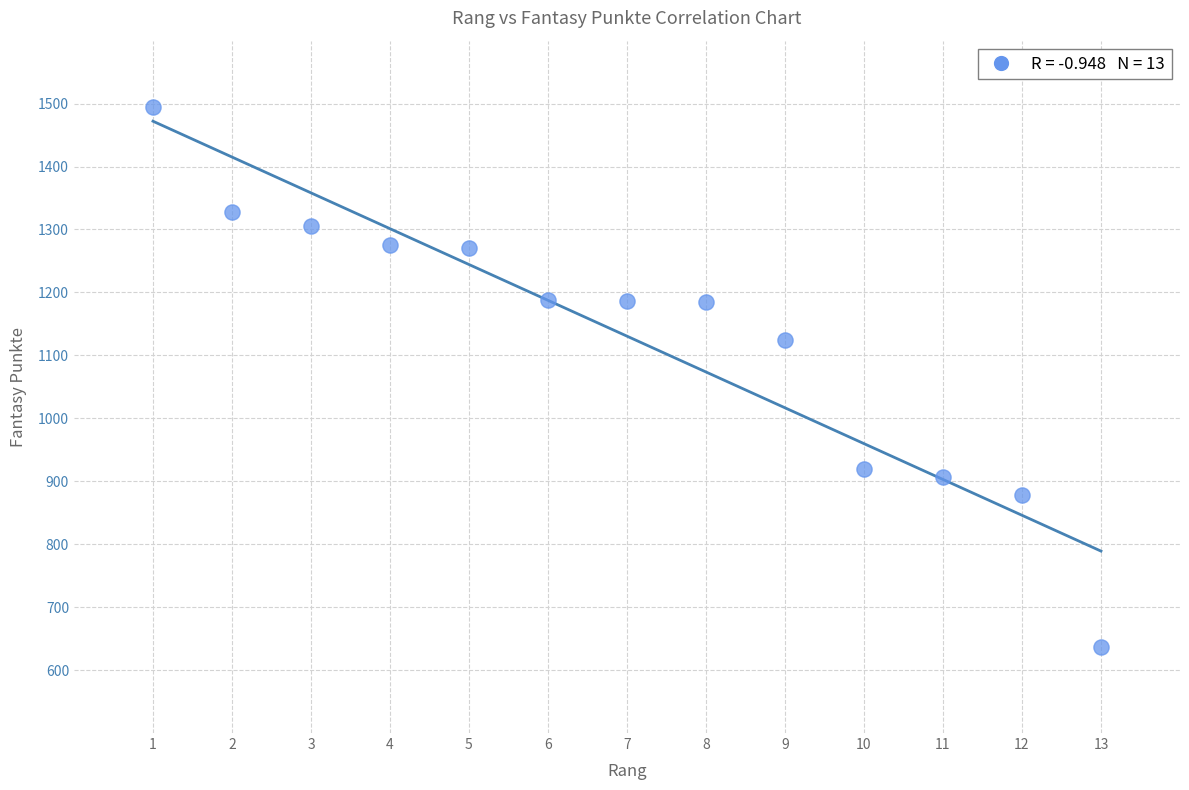

What is the range of X values (max minus min)?

12